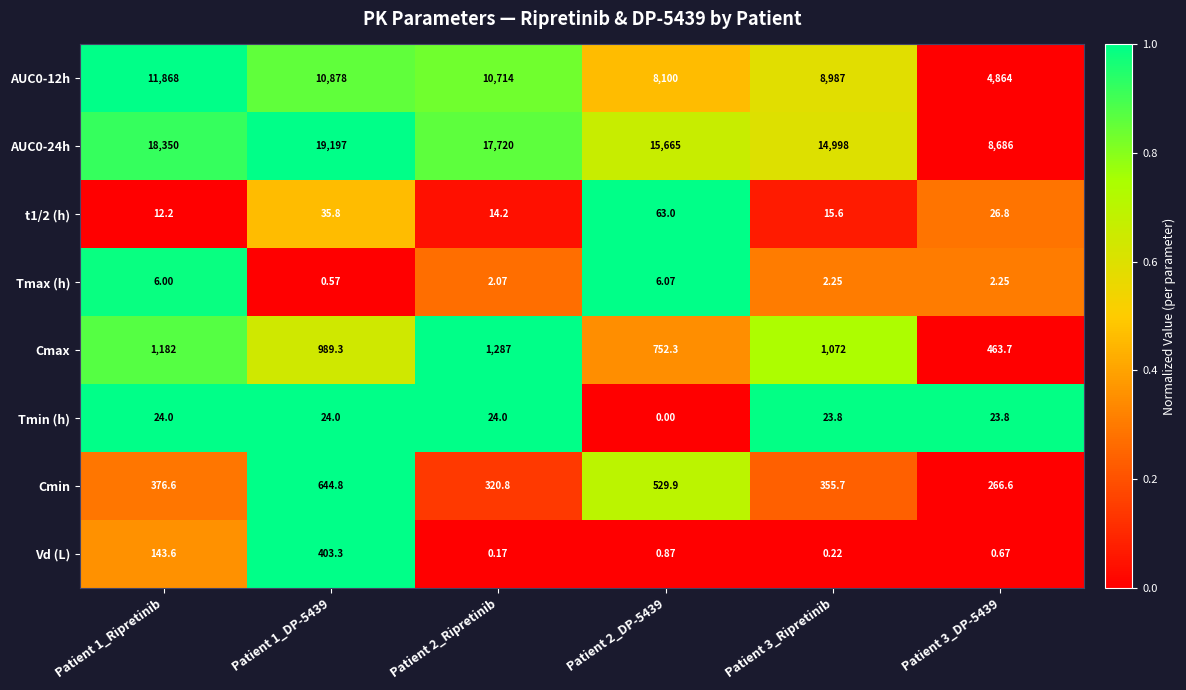

Is the value of AUC0-12h at Patient 3_DP-5439 greater than the value of t1/2 (h) at Patient 3_Ripretinib?

Yes